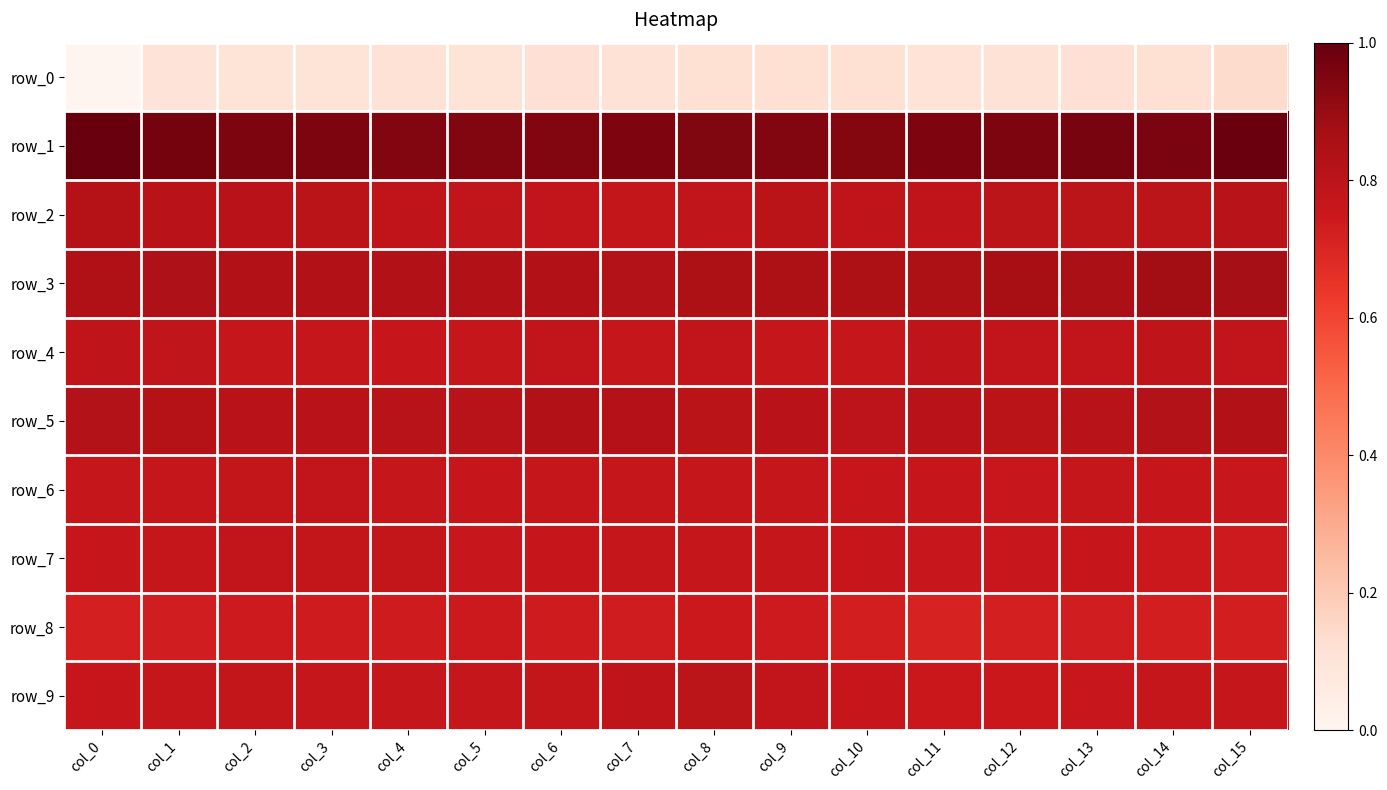

Read the row_5 value at col_1.

0.8